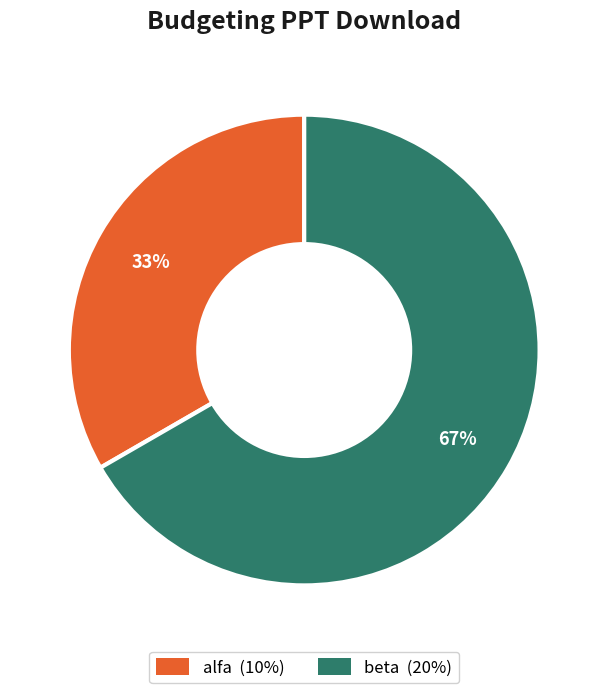

Combined, do alfa and beta account for over 50%?

Yes